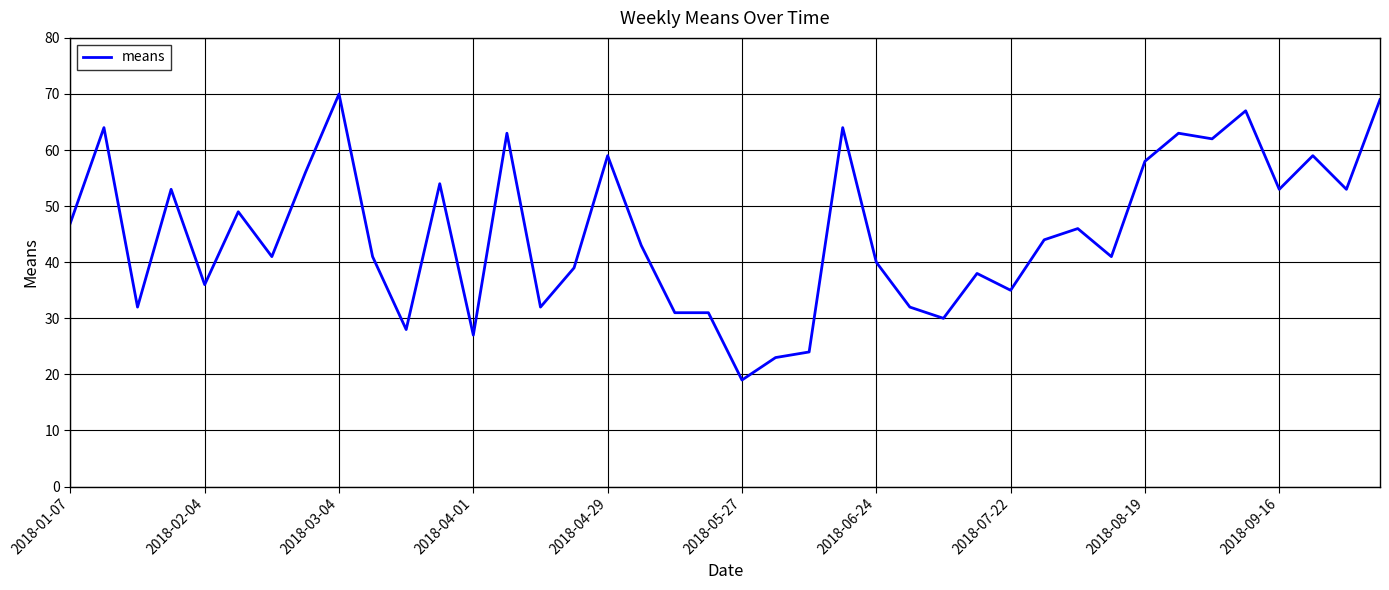

What is the sum of all values?

1816